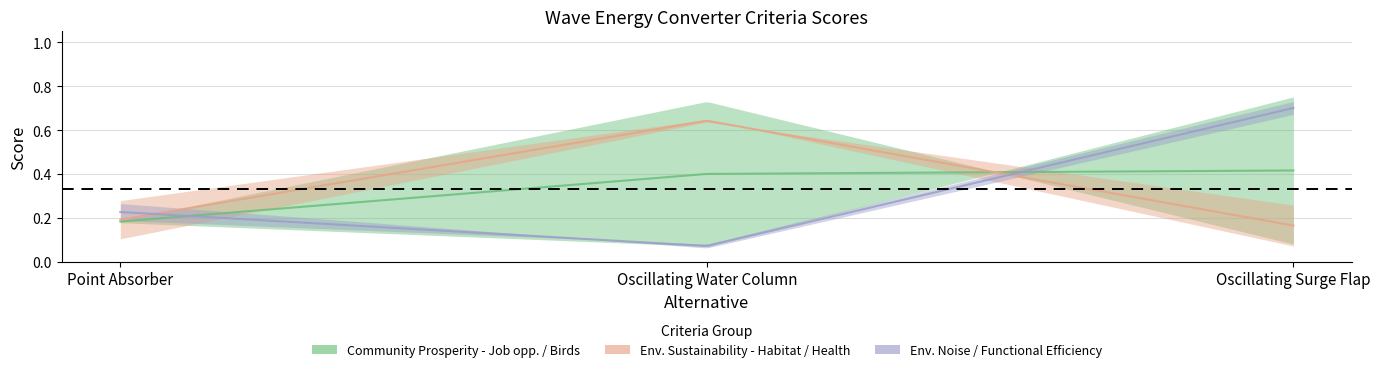

True or false: Environmental Sustainability - Noise has a value of 0.1 at Point Absorber.

False